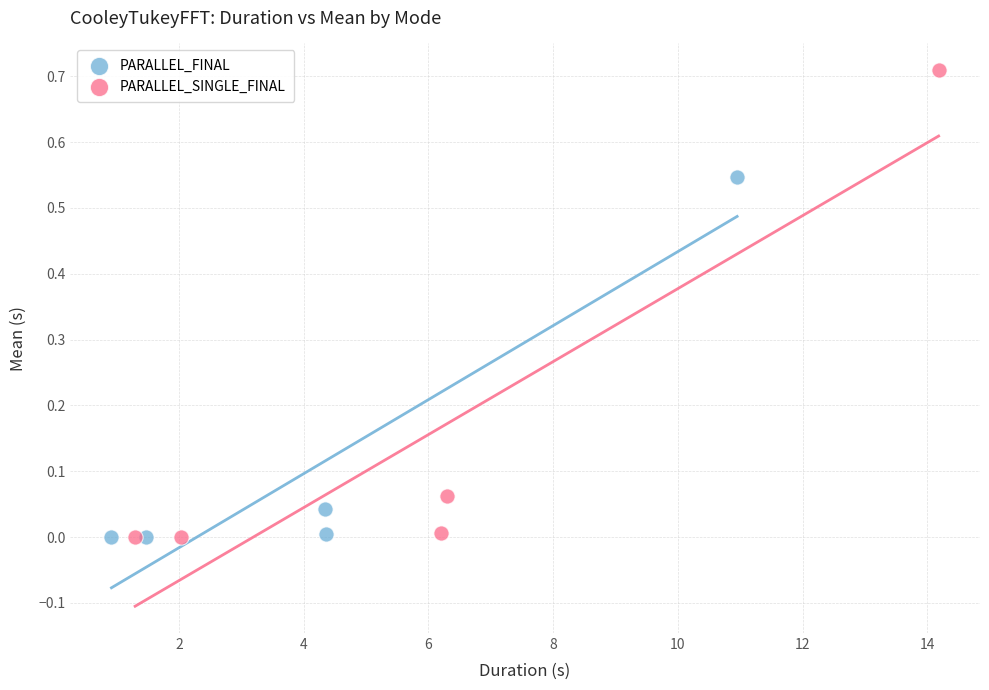

What are all the series names shown in the legend?

PARALLEL_FINAL, PARALLEL_SINGLE_FINAL